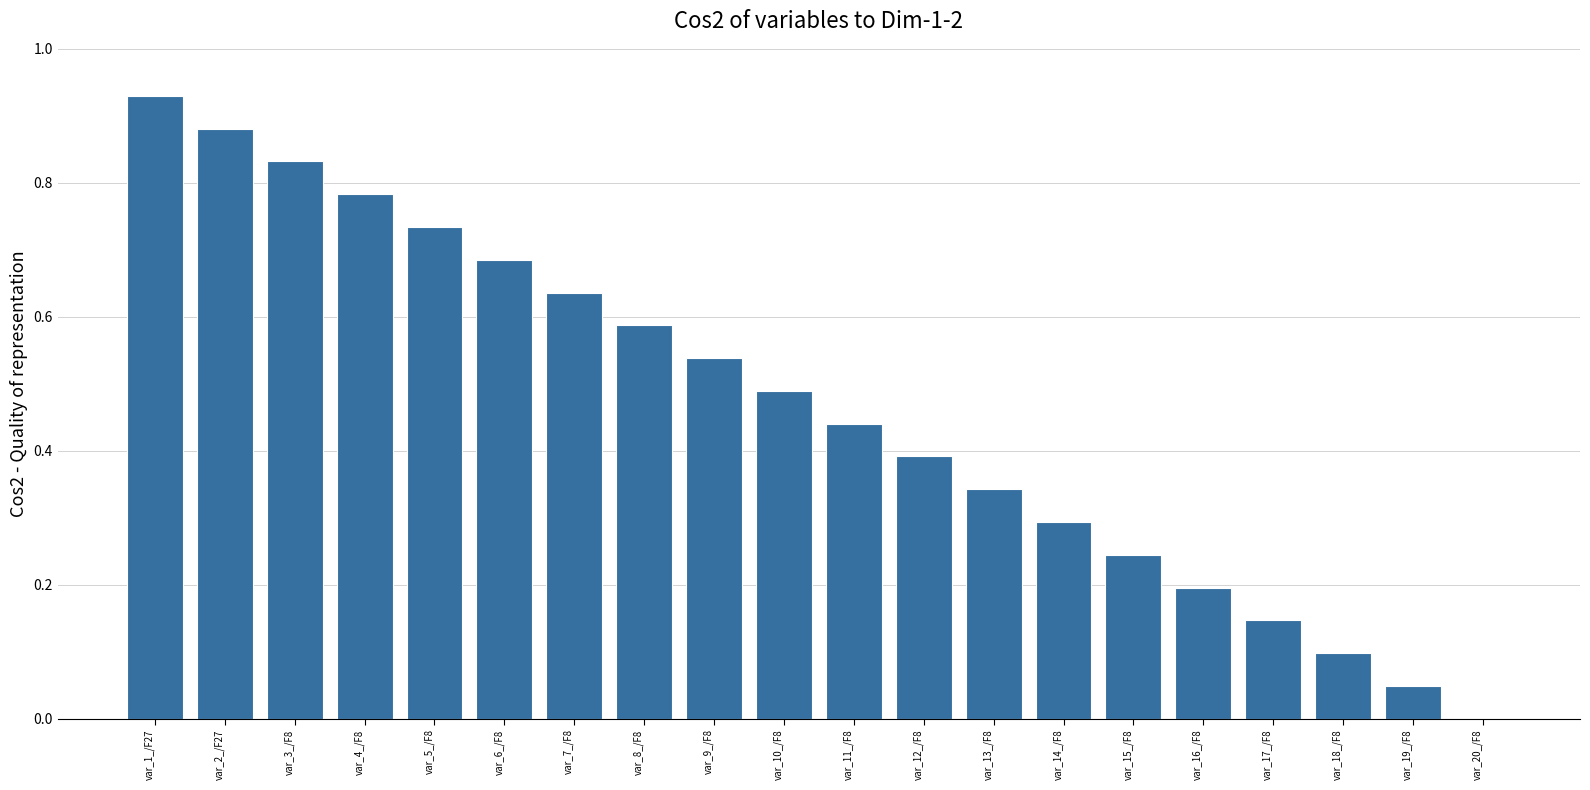

How many data points are above 0?

19